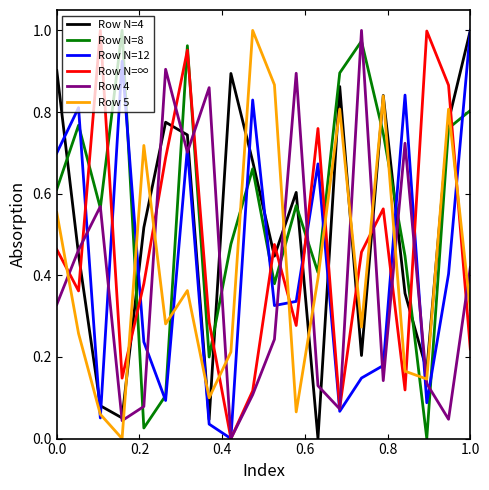

After their last crossing, which series has the higher values: Row N=4 or Row N=∞?

Row N=4